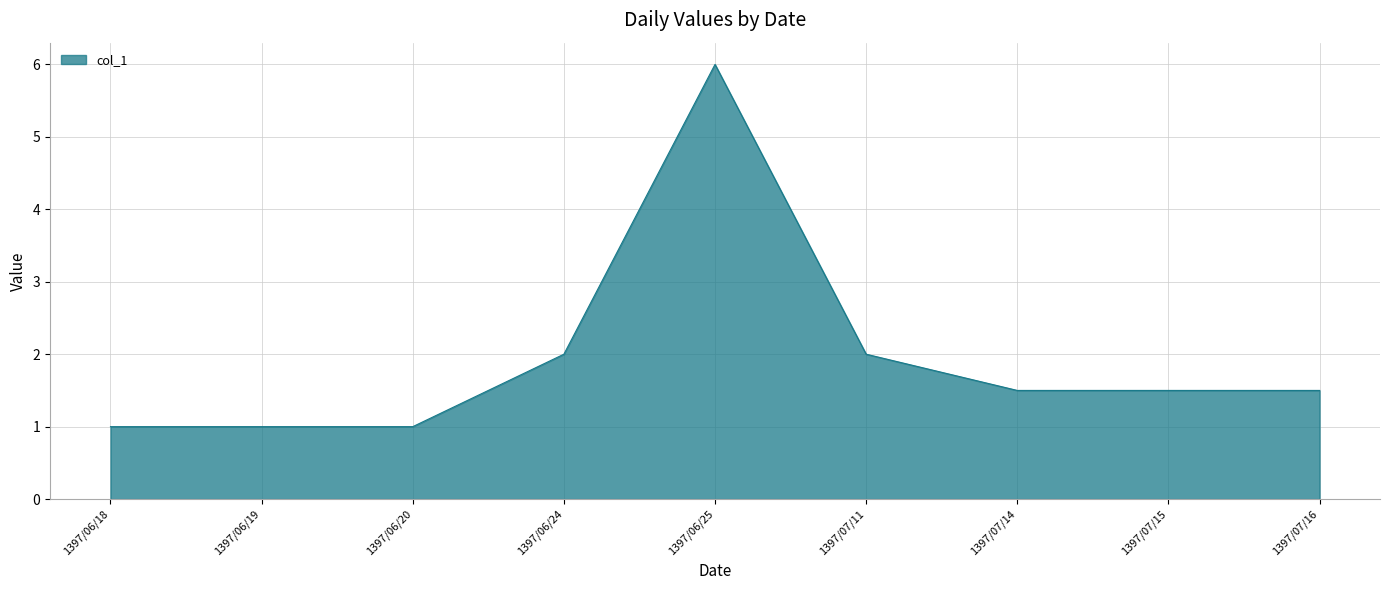

Reading left to right, transcribe all the data shown in this chart.

1397/06/18=1.0	1397/06/19=1.0	1397/06/20=1.0	1397/06/24=2.0	1397/06/25=6.0	1397/07/11=2.0	1397/07/14=1.5	1397/07/15=1.5	1397/07/16=1.5